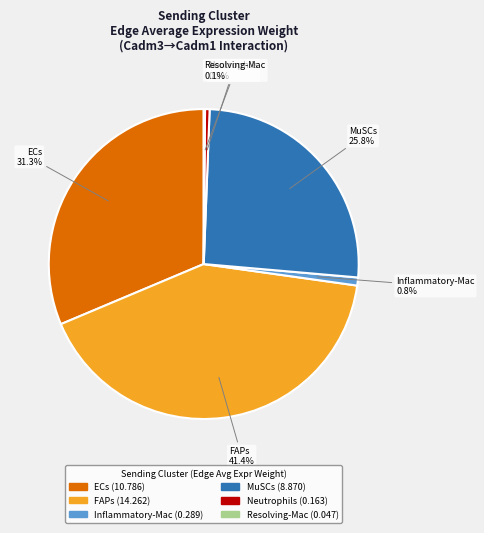

Is the sum of Neutrophils and FAPs greater than half?

No